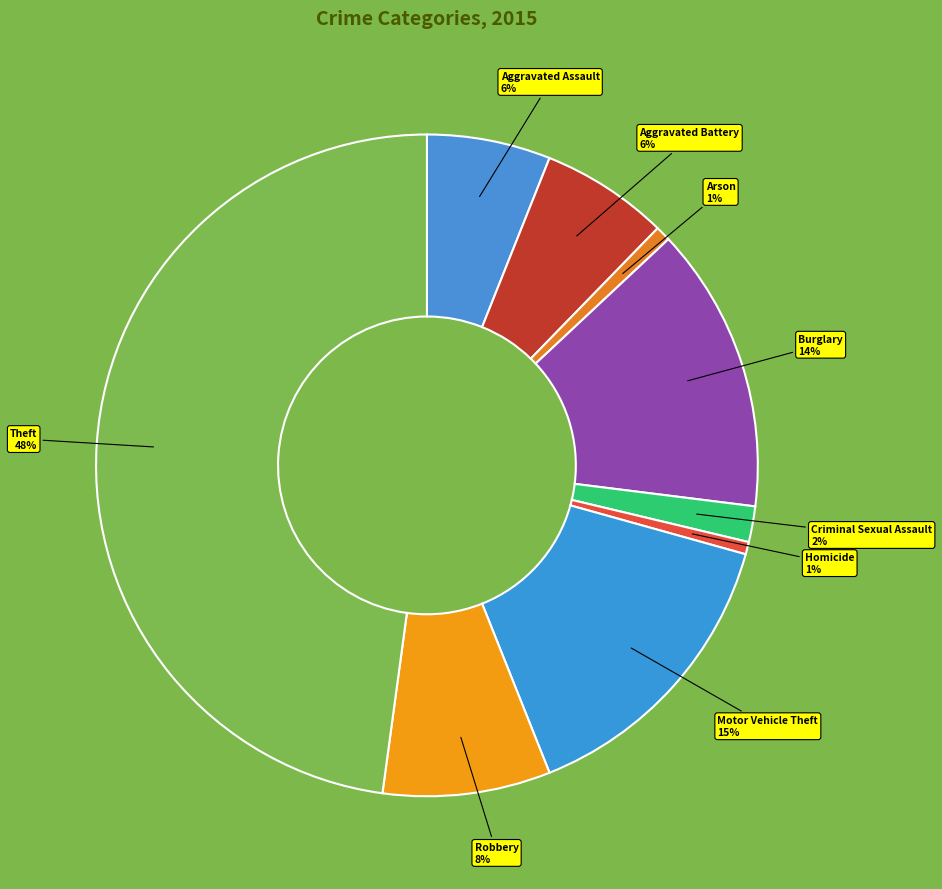

Count the number of slices in the pie.

9